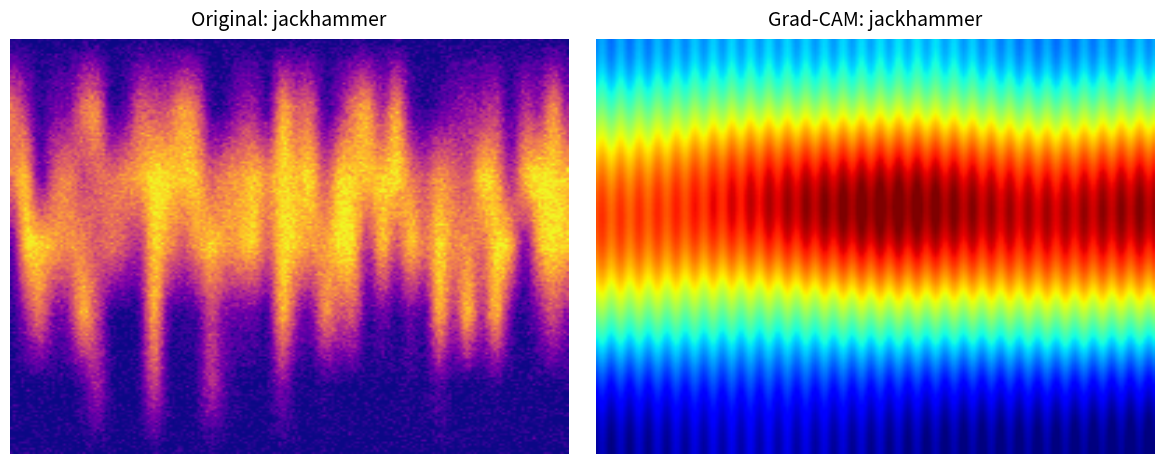

At how many categories does at least one series exceed 0?

40